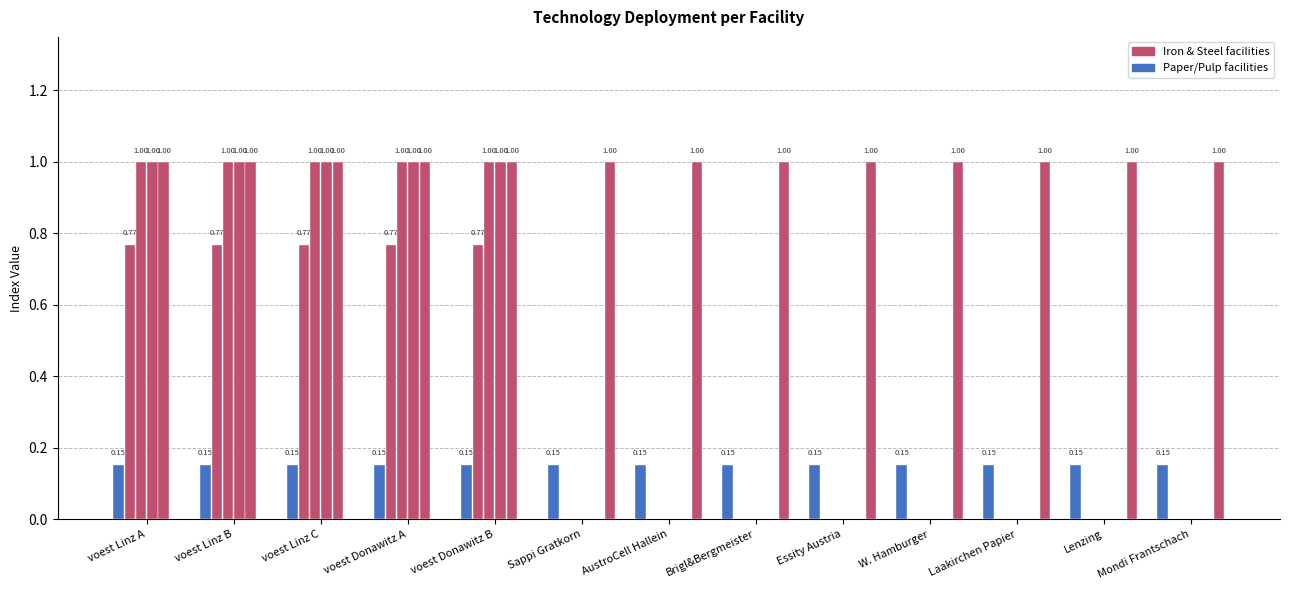

How many series are shown in this chart?

6